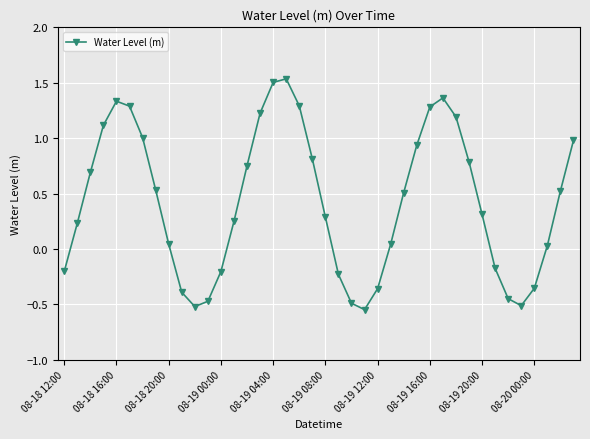

How many interior local peaks (higher than both neighbors) does the data have?

3